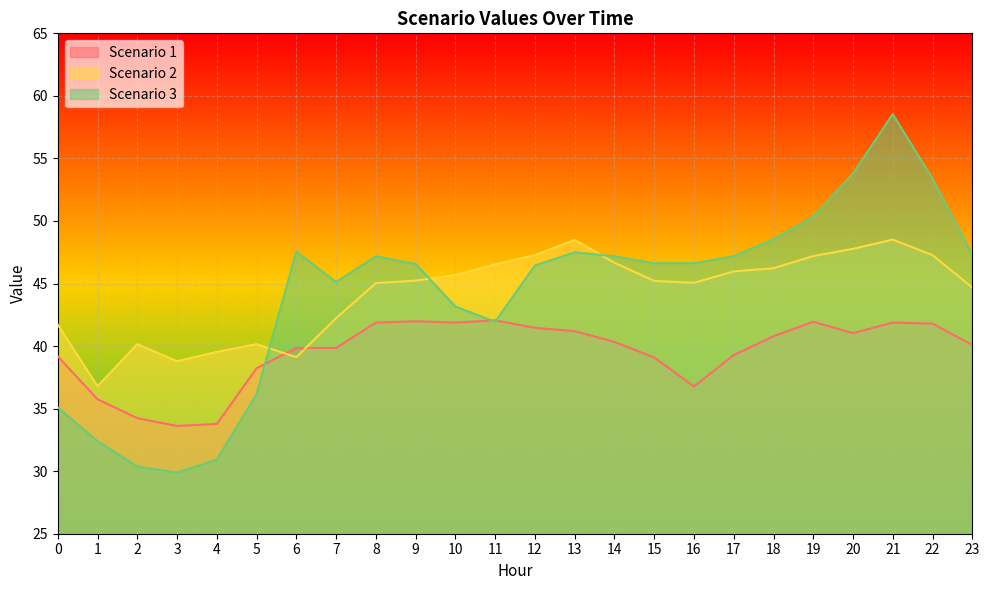

In Scenario 1, how many points are lower than both neighbors (excluding endpoints)?

4